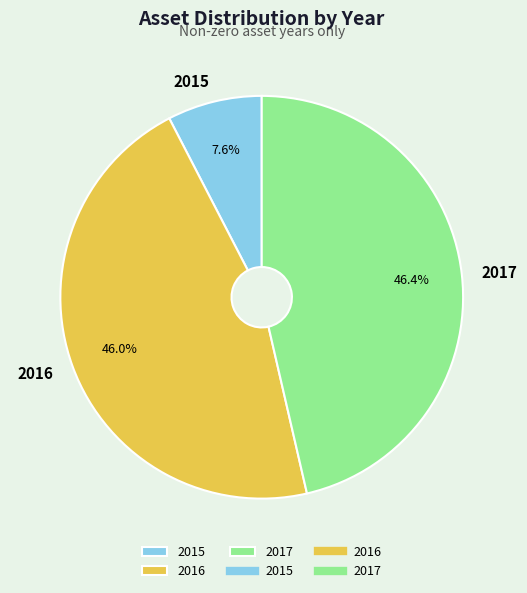

Does 2015 account for over 50% of the chart?

No